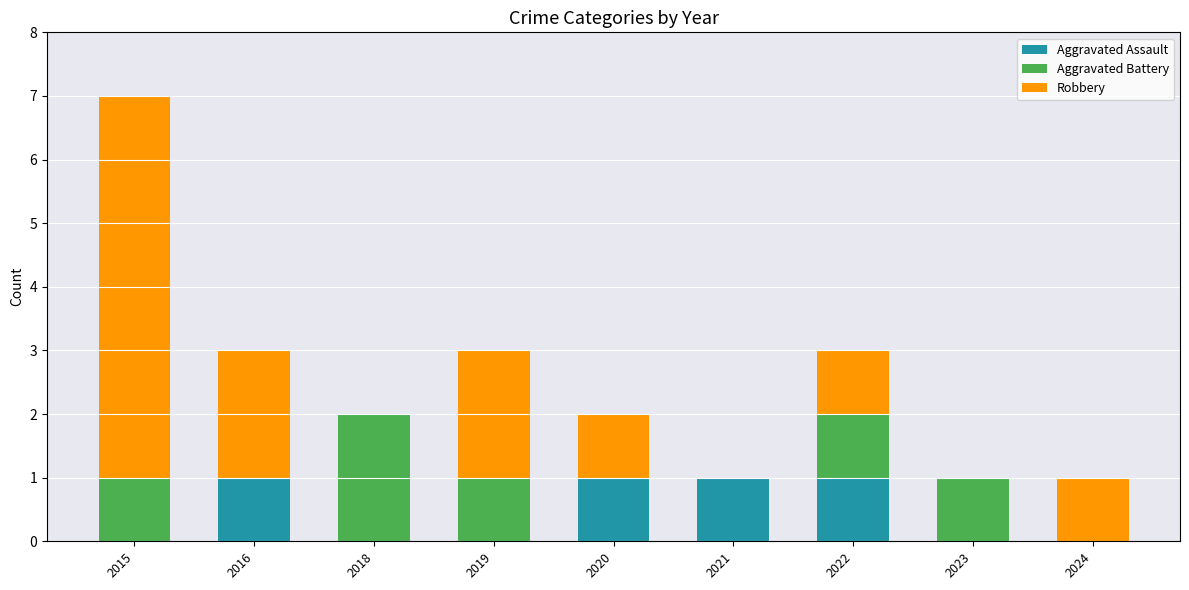

What is the total value across all series at 2022?

3